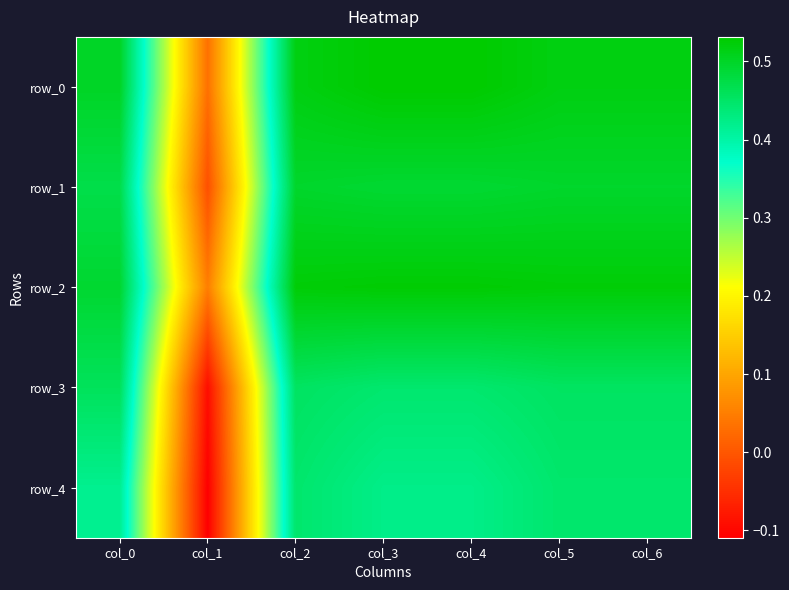

At how many categories does at least one series exceed 0?

7